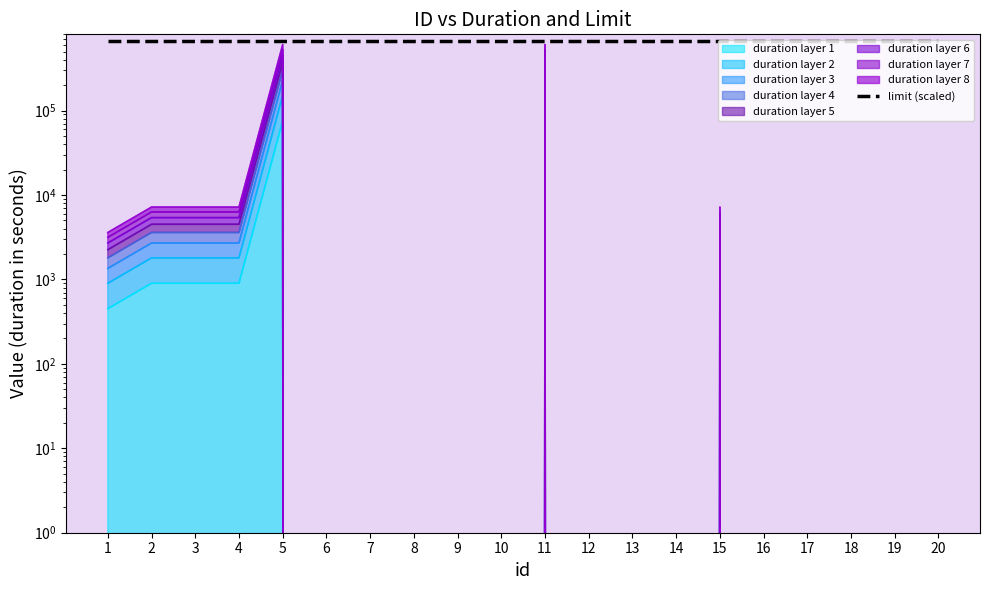

How many lines are shown in the chart?

1